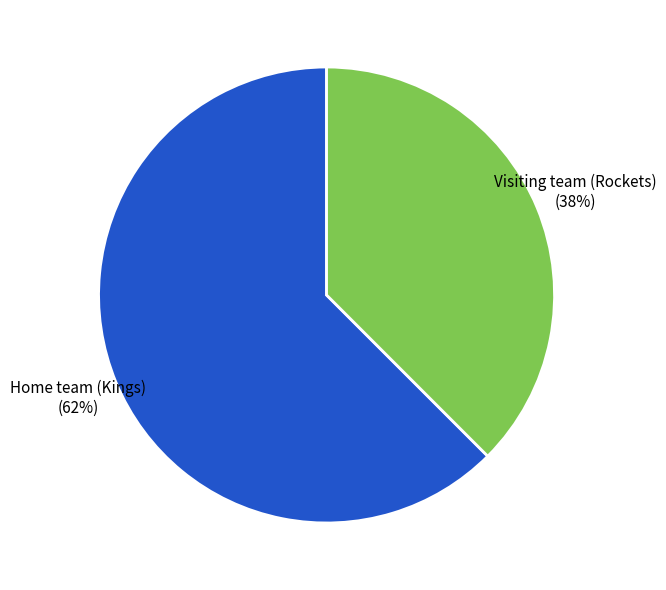

To the nearest percent, what percentage of the pie is Visiting team (Rockets)?

38%